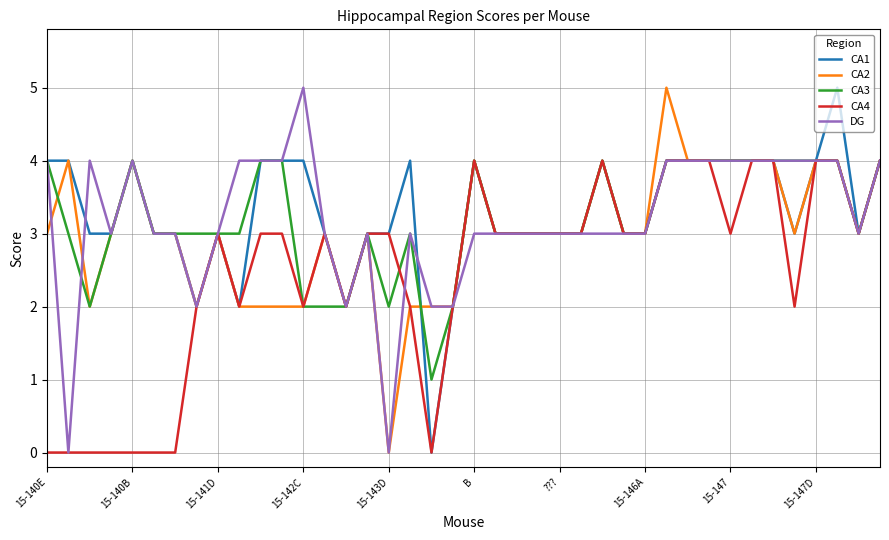

What is the greatest value displayed?

5